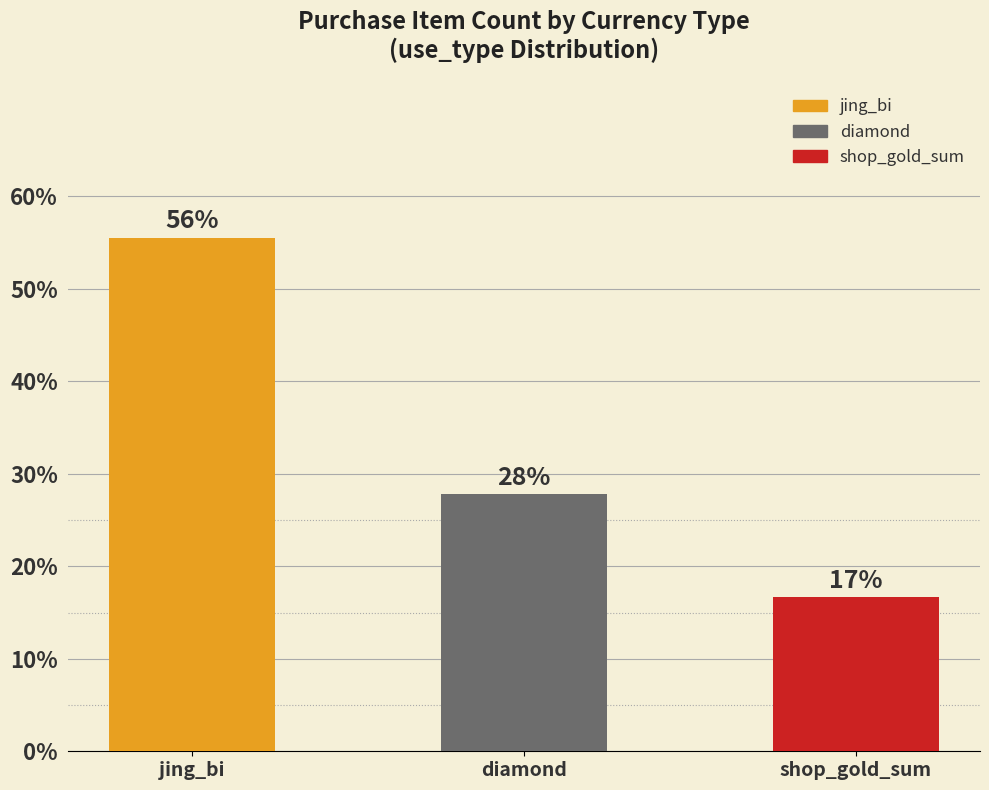

What is the change in value from diamond to shop_gold_sum?

-11.1